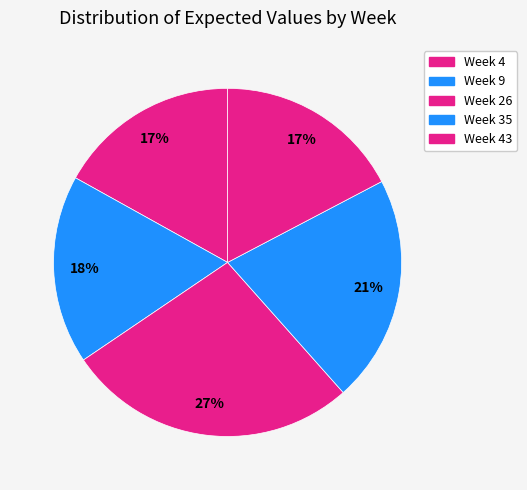

Is Week 35 the majority of the pie?

No